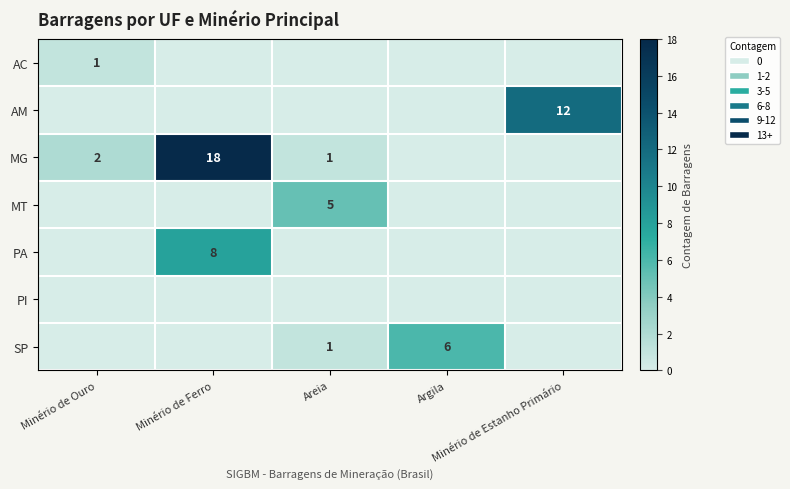

What is the maximum value shown in the chart?

18